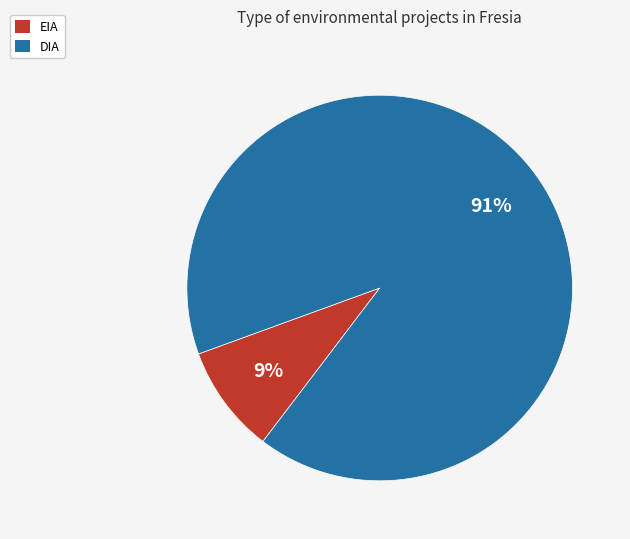

What percentage is the EIA slice, to the nearest percent?

9%